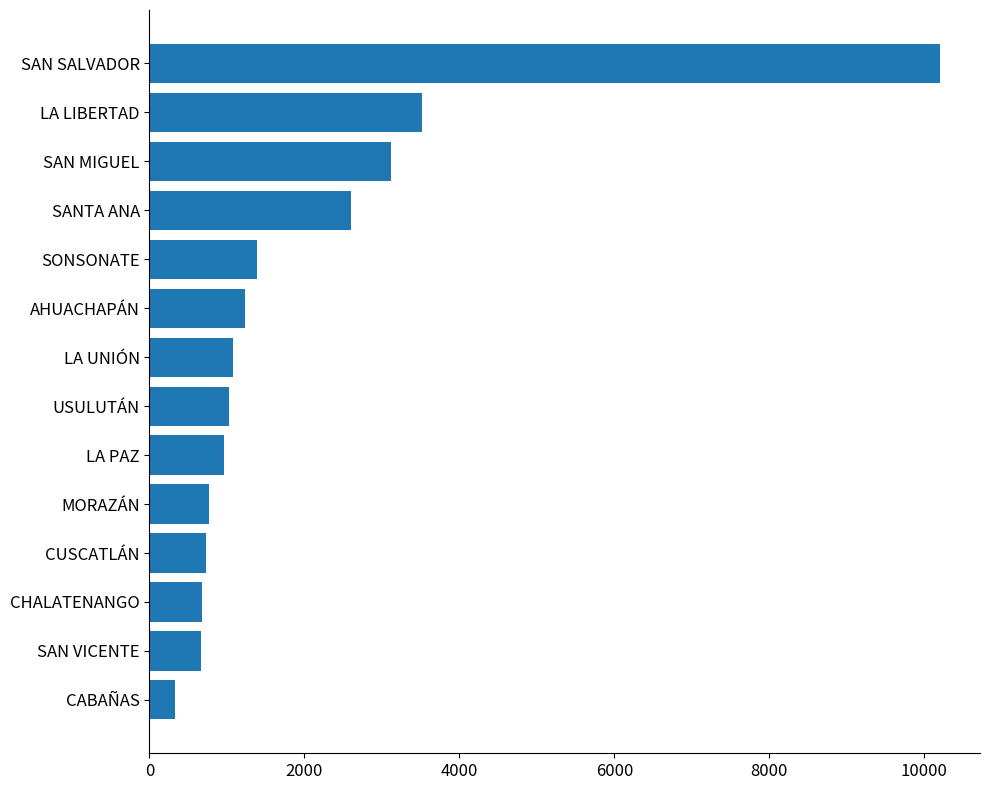

Where is the data nearest to the value 5271?

LA LIBERTAD